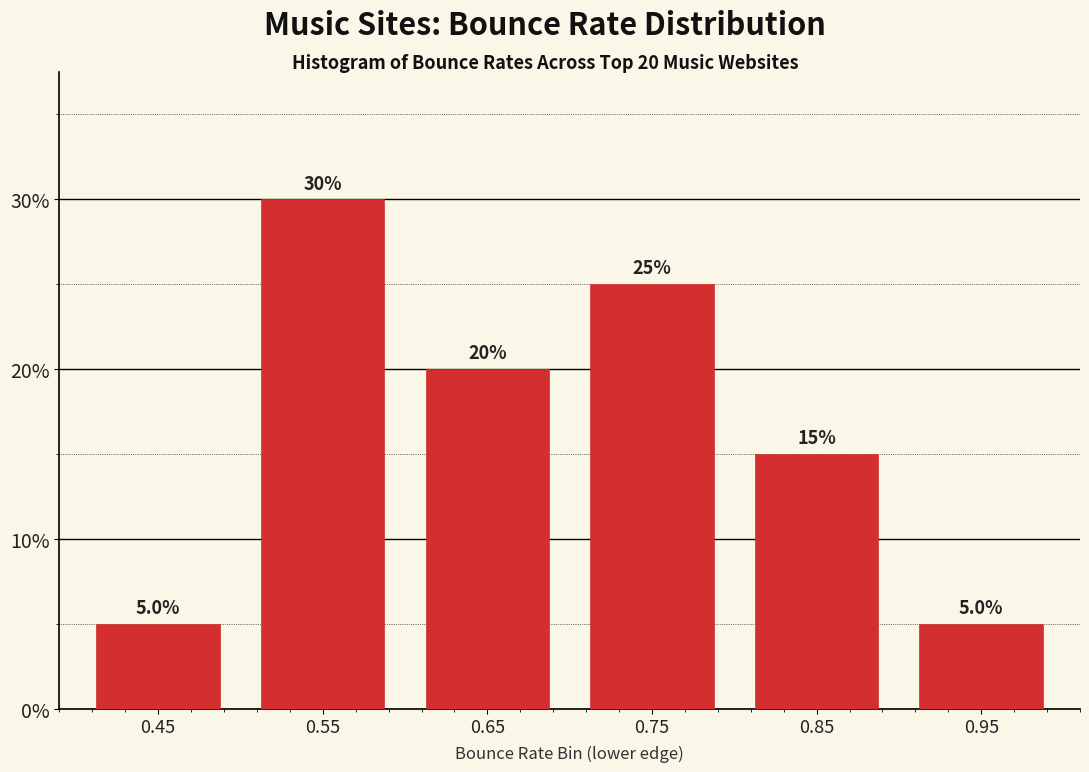

Reading left to right, list all the values displayed in this chart.

0.45=5	0.55=30	0.65=20	0.75=25	0.85=15	0.95=5